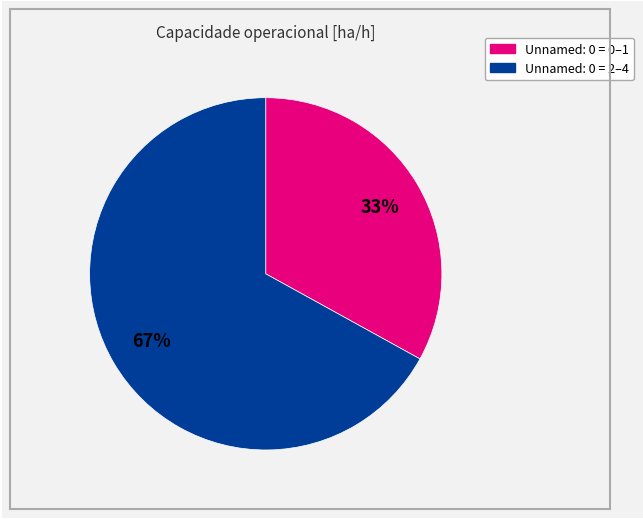

Is there a majority slice in this chart?

Yes